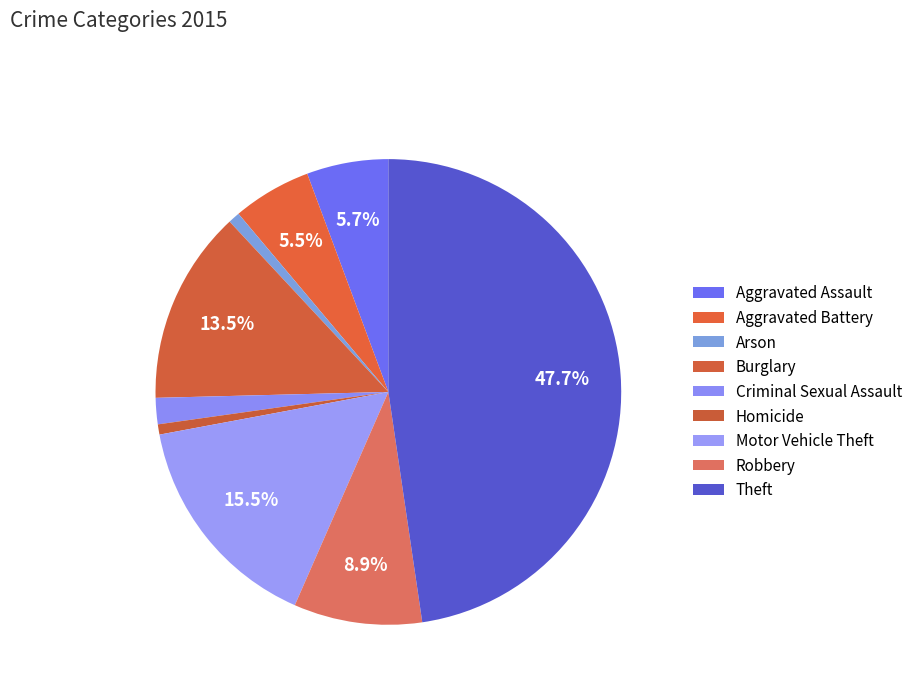

What is the change in value from Aggravated Assault to Homicide?

-49